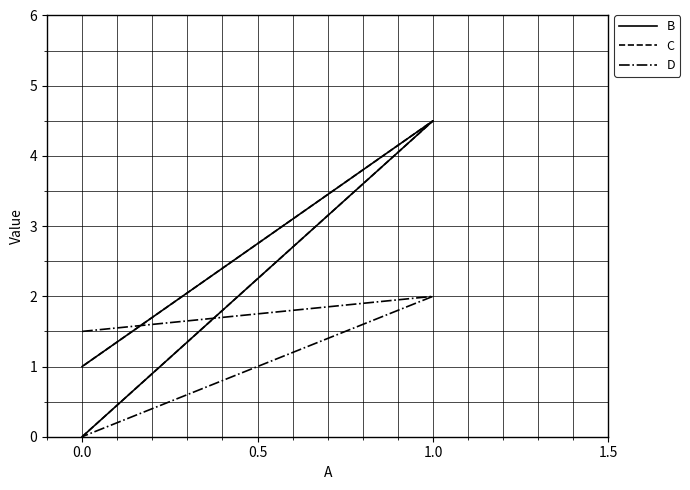

True or false: B has a value of 2.3 at 1.0.

False